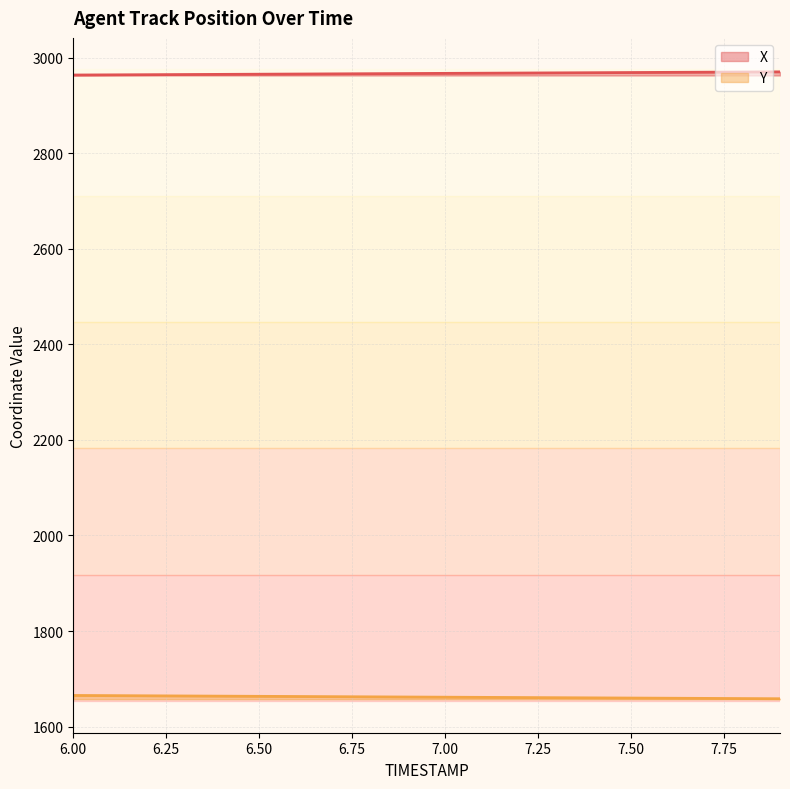

List the series in order of their peak value, lowest first.

Y, X